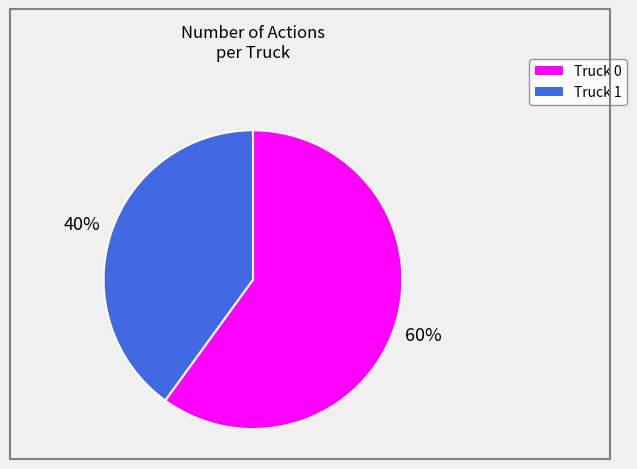

To the nearest percent, what is the difference between the largest and smallest slice percentages?

20%